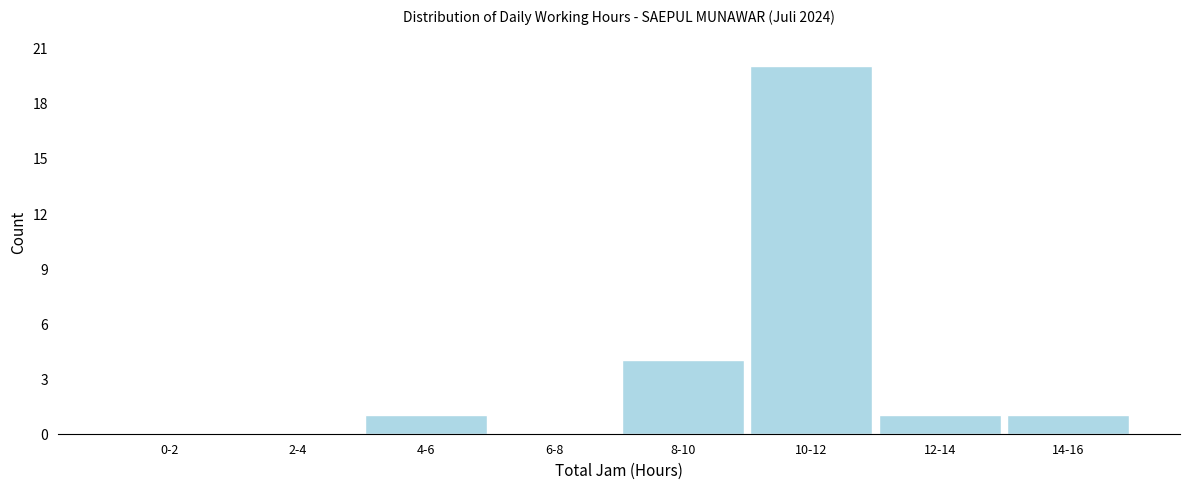

Reading left to right, list all the values displayed in this chart.

0-2=0	2-4=0	4-6=1	6-8=0	8-10=4	10-12=20	12-14=1	14-16=1